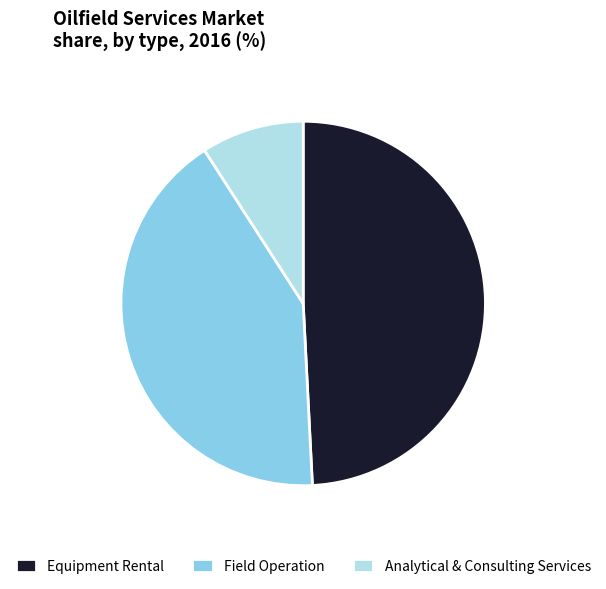

Does any single category account for the majority?

No